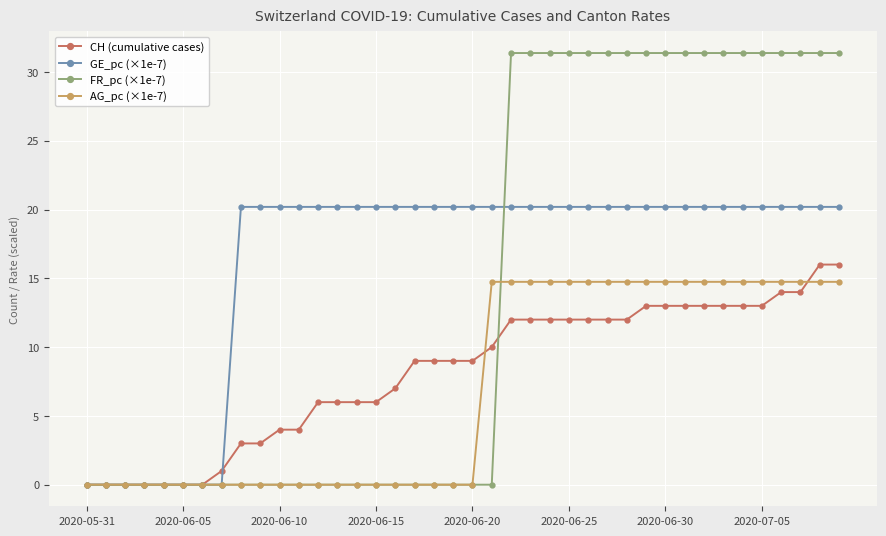

What is the highest value of the FR_pc (×1e-7) series?

31.4